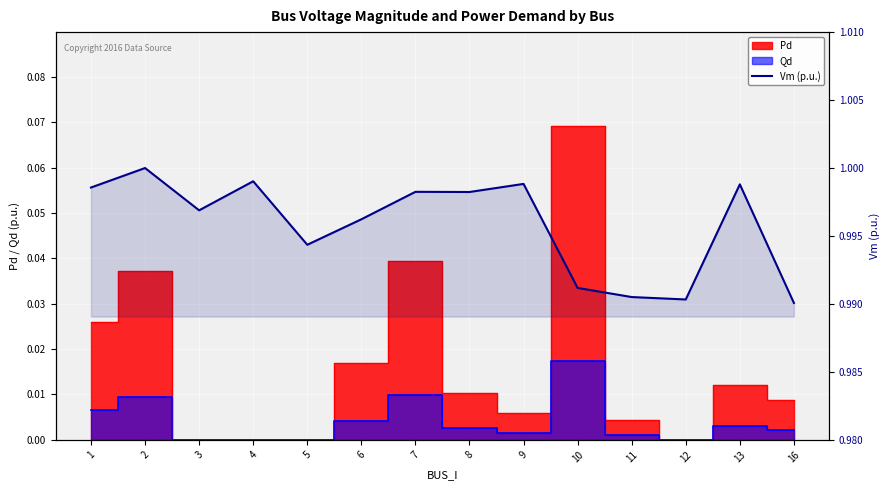

How many lines are shown in the chart?

1